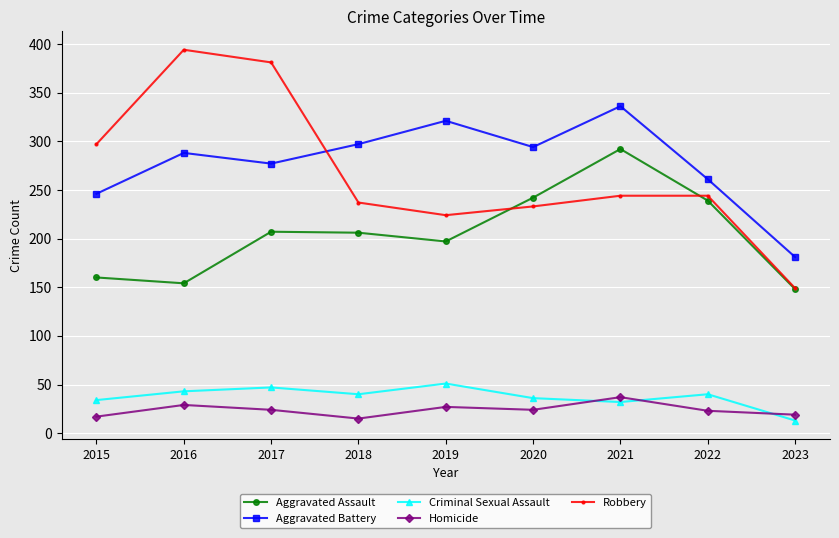

What are all the series names shown in the legend?

Aggravated Assault, Aggravated Battery, Criminal Sexual Assault, Homicide, Robbery